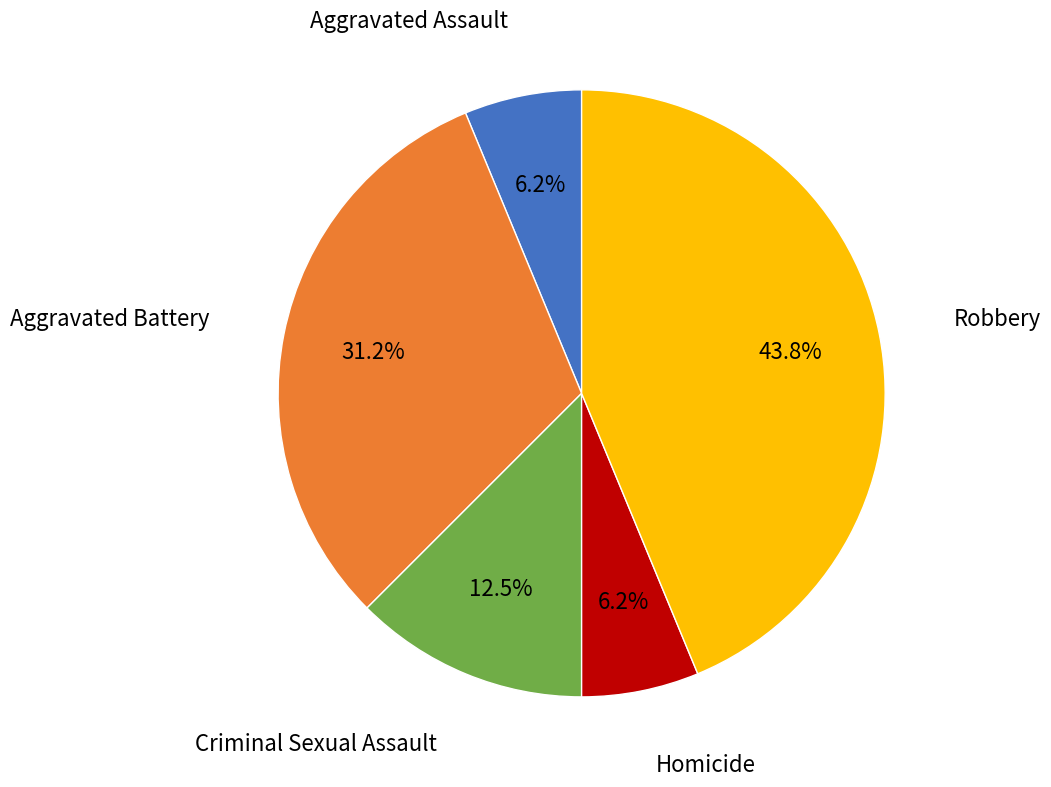

The Robbery slice represents 38% of the pie. True or false?

False